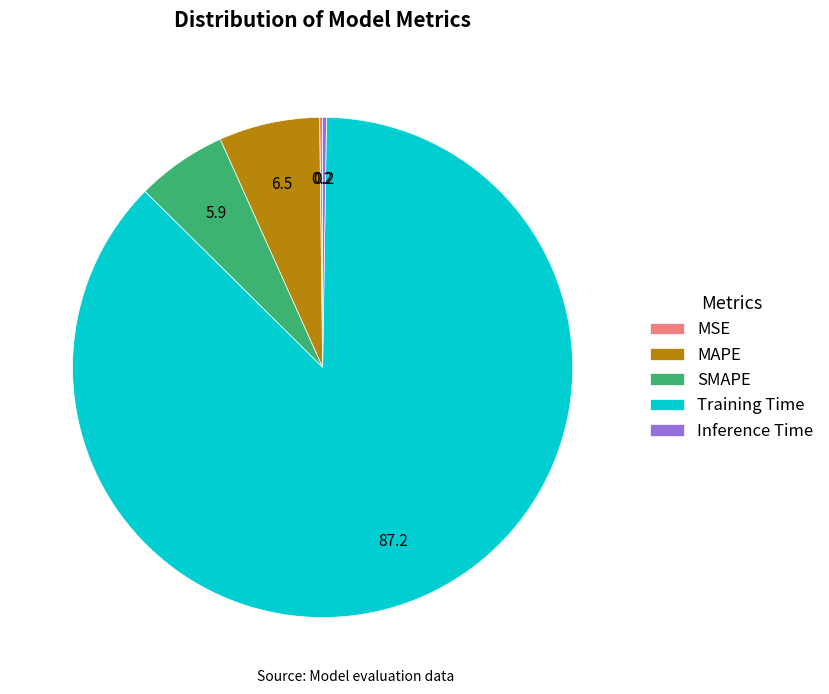

What is the largest slice in the pie chart?

Training Time